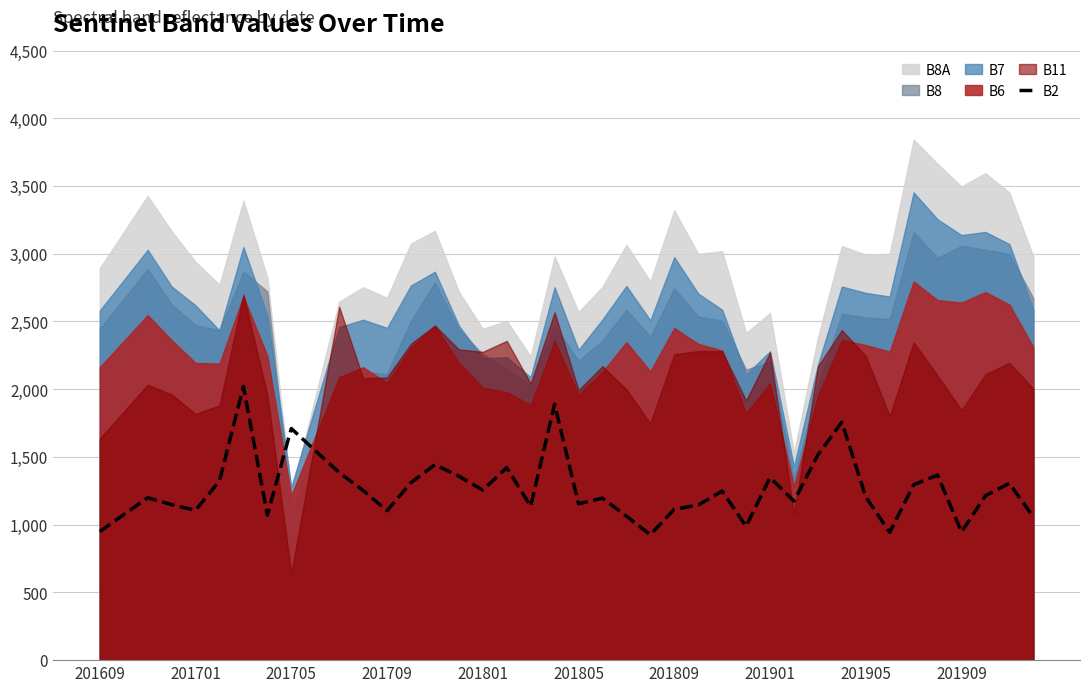

Is it true that B2 equals 1719 at 201805?

False